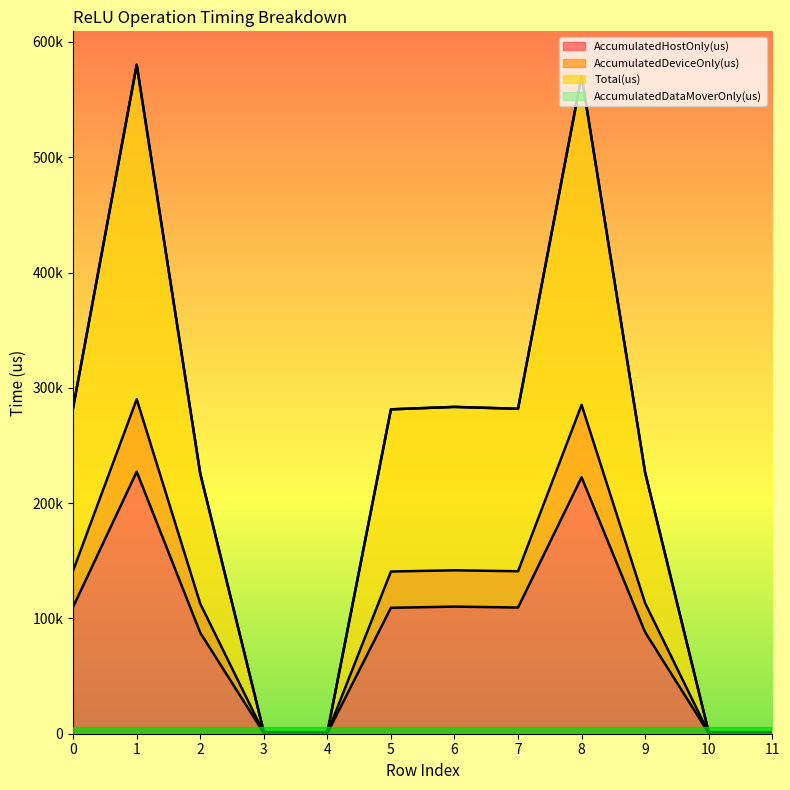

Where is the first local maximum for Total(us)?

1